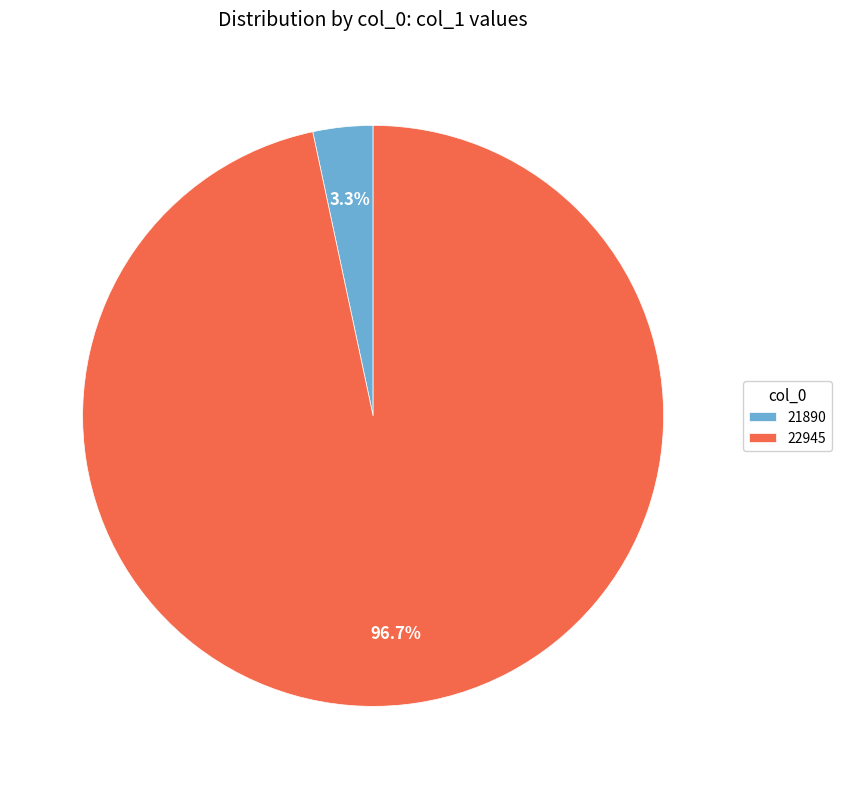

What is the total percentage of 21890 and 22945?

100.0%